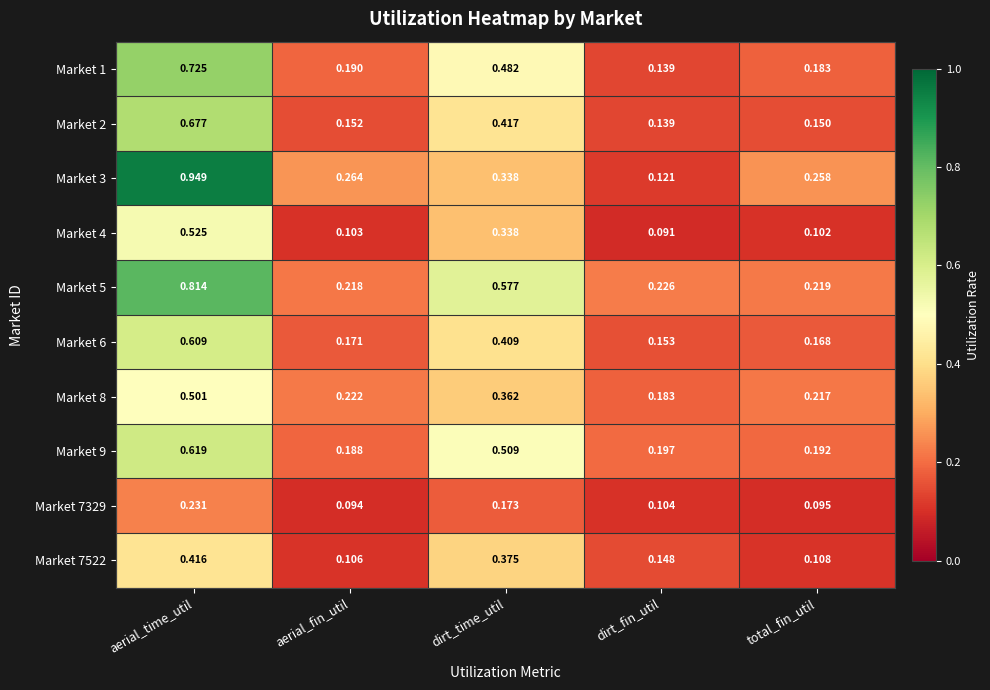

At which label is Market 3 closest to 0?

dirt_fin_util